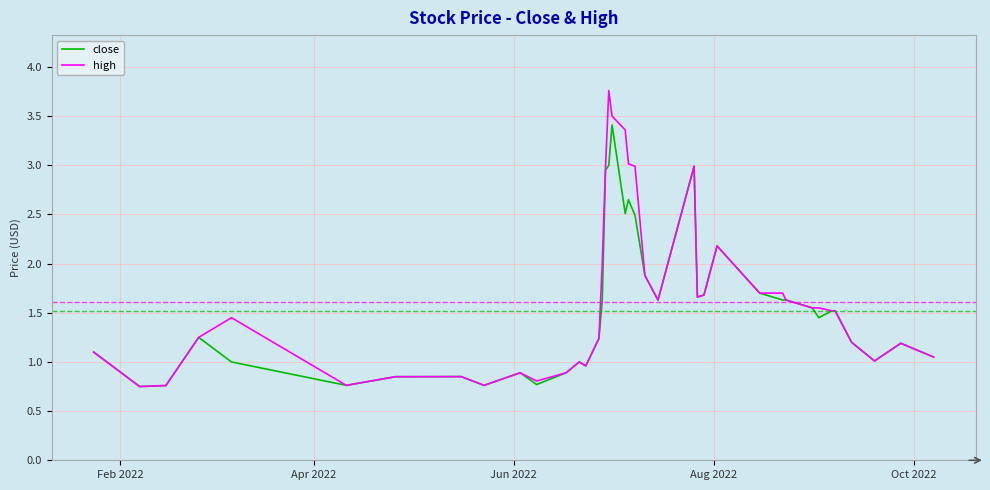

Which series has the largest range (max minus min)?

high